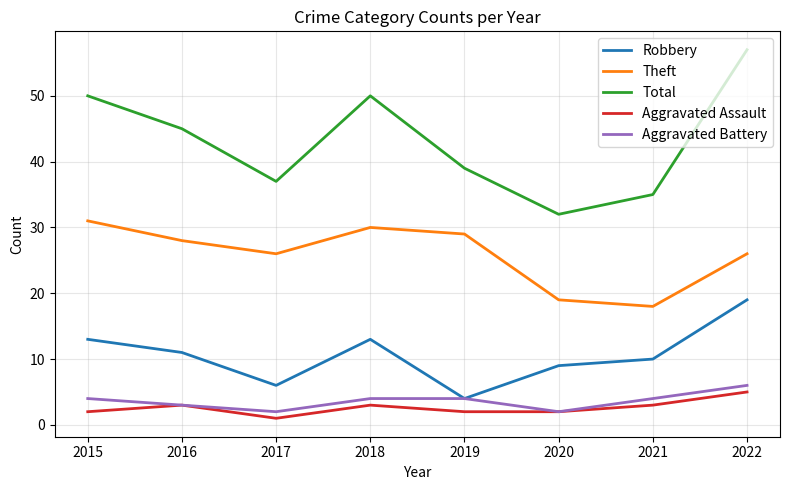

What is the difference between the maximum and minimum values in the Aggravated Assault series?

4